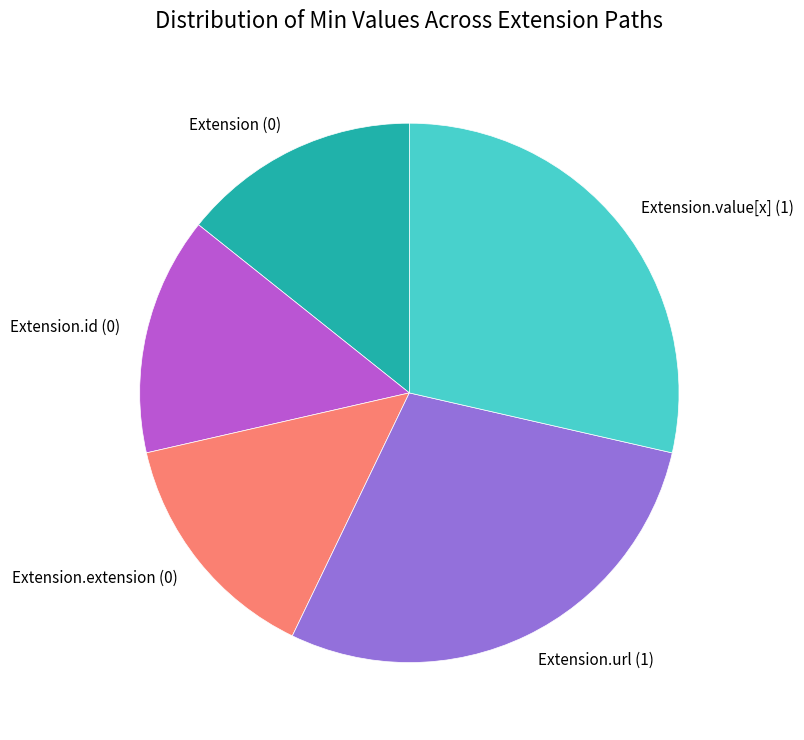

Between Extension.url (1) and Extension.extension (0), which is larger?

Extension.url (1)